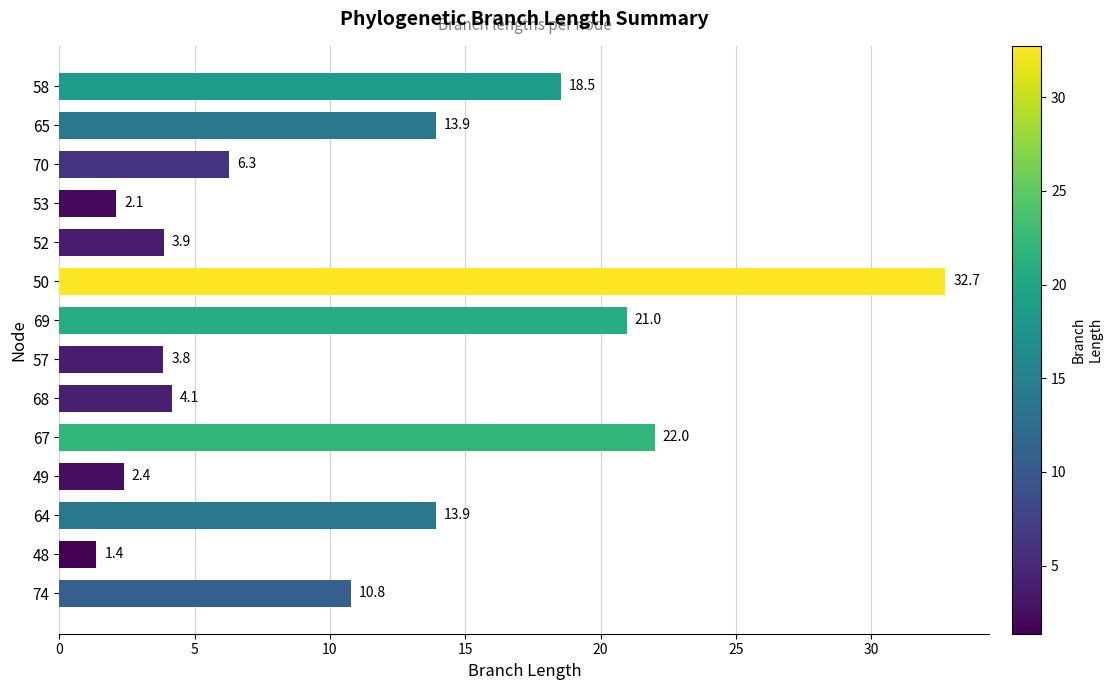

What is the minimum value shown in the chart?

1.4